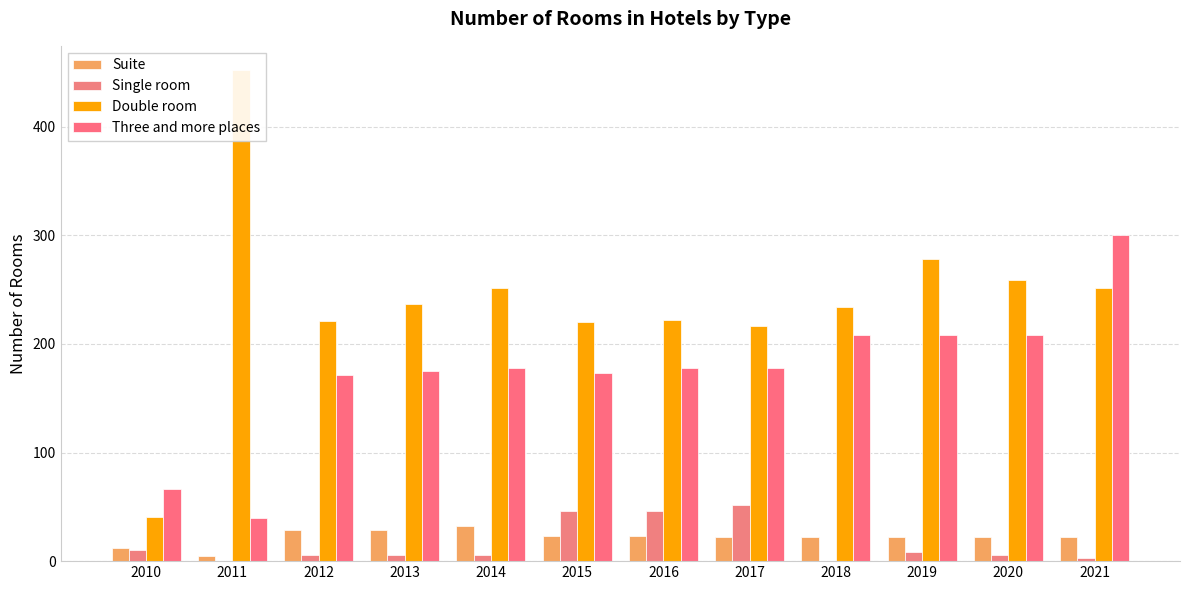

Reading left to right, what are all the values shown in this chart?

Suite: 12	5	29	29	32	23	23	22	22	22	22	22
Single room: 10	0	6	6	6	46	46	52	0	8	6	3
Double room: 41	452	221	237	252	220	222	217	234	278	259	252
Three and more places: 66	40	171	175	178	173	178	178	208	208	208	300